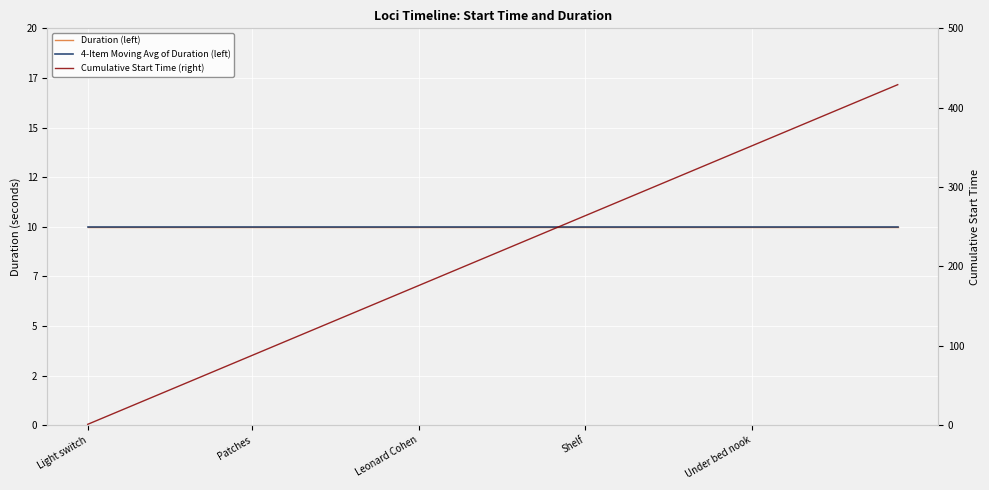

Which series has the widest spread of values?

Cumulative Start Time (right)